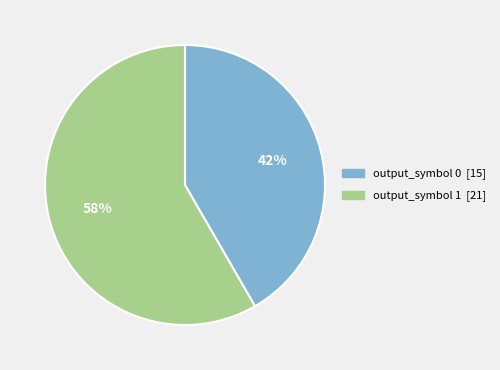

How many segments does this pie chart have?

2